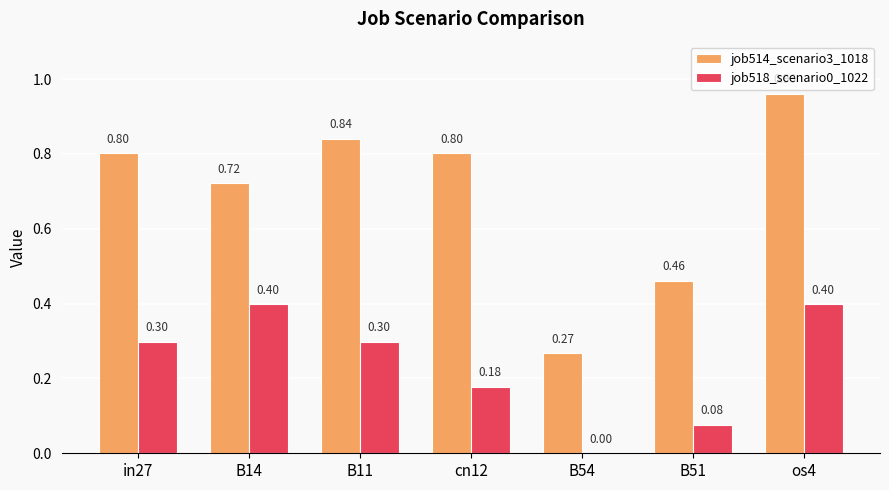

What is the sum of all job514_scenario3_1018 values?

4.9